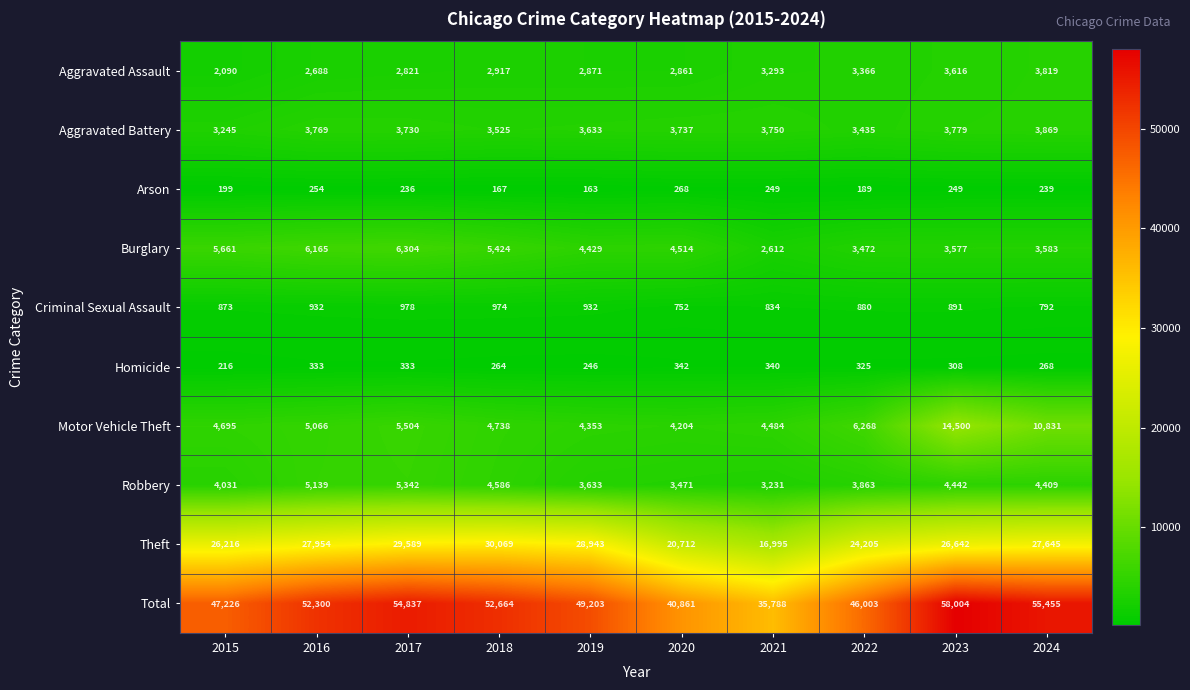

The value of Homicide at 2020 is 463. True or false?

False